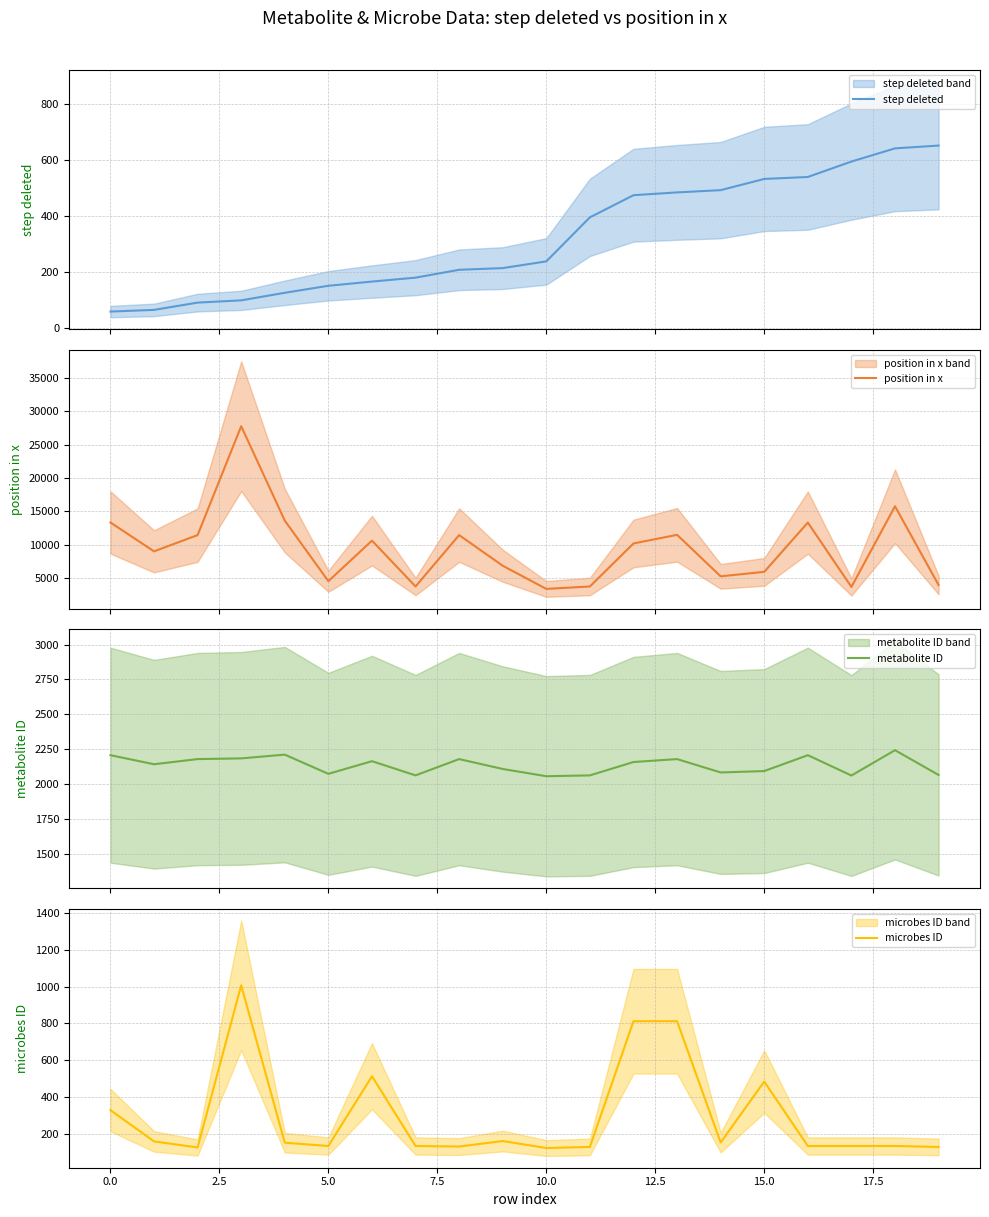

How many categories are shown in the chart?

20